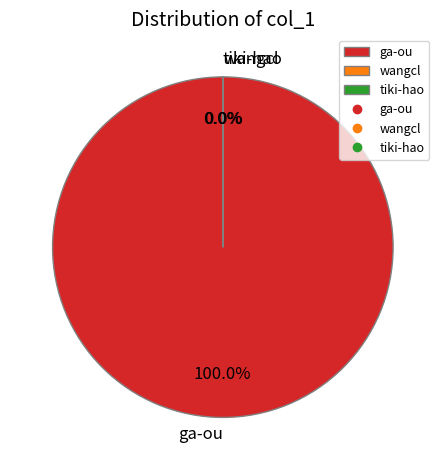

Does ga-ou account for over 50% of the chart?

Yes